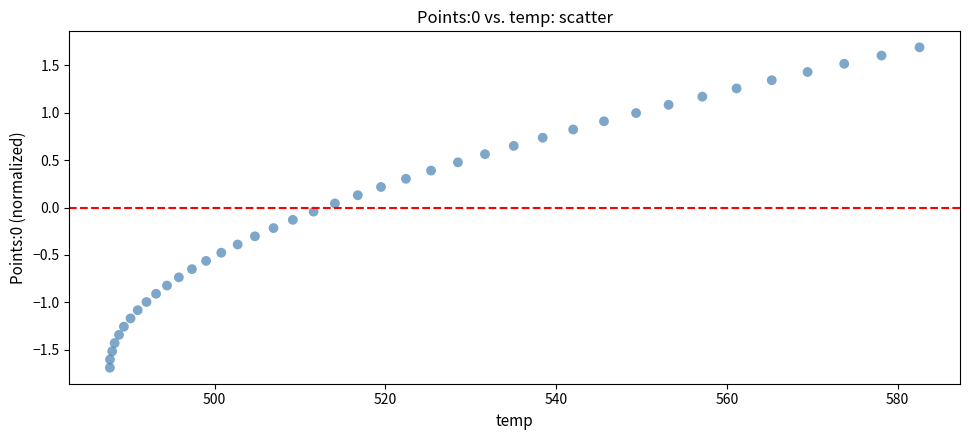

What is the range of X values (max minus min)?

94.8